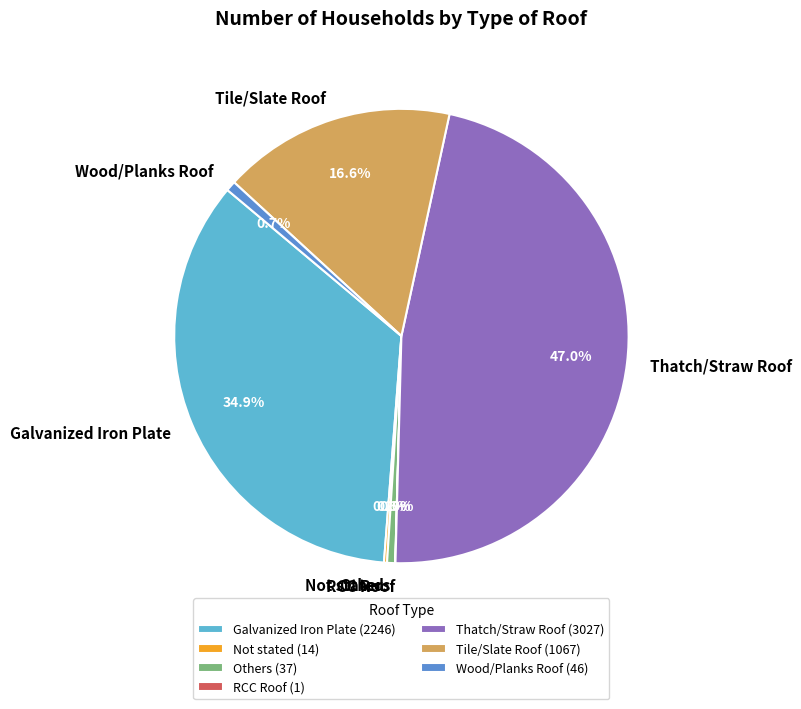

Between Others and Tile/Slate Roof, which is larger?

Tile/Slate Roof